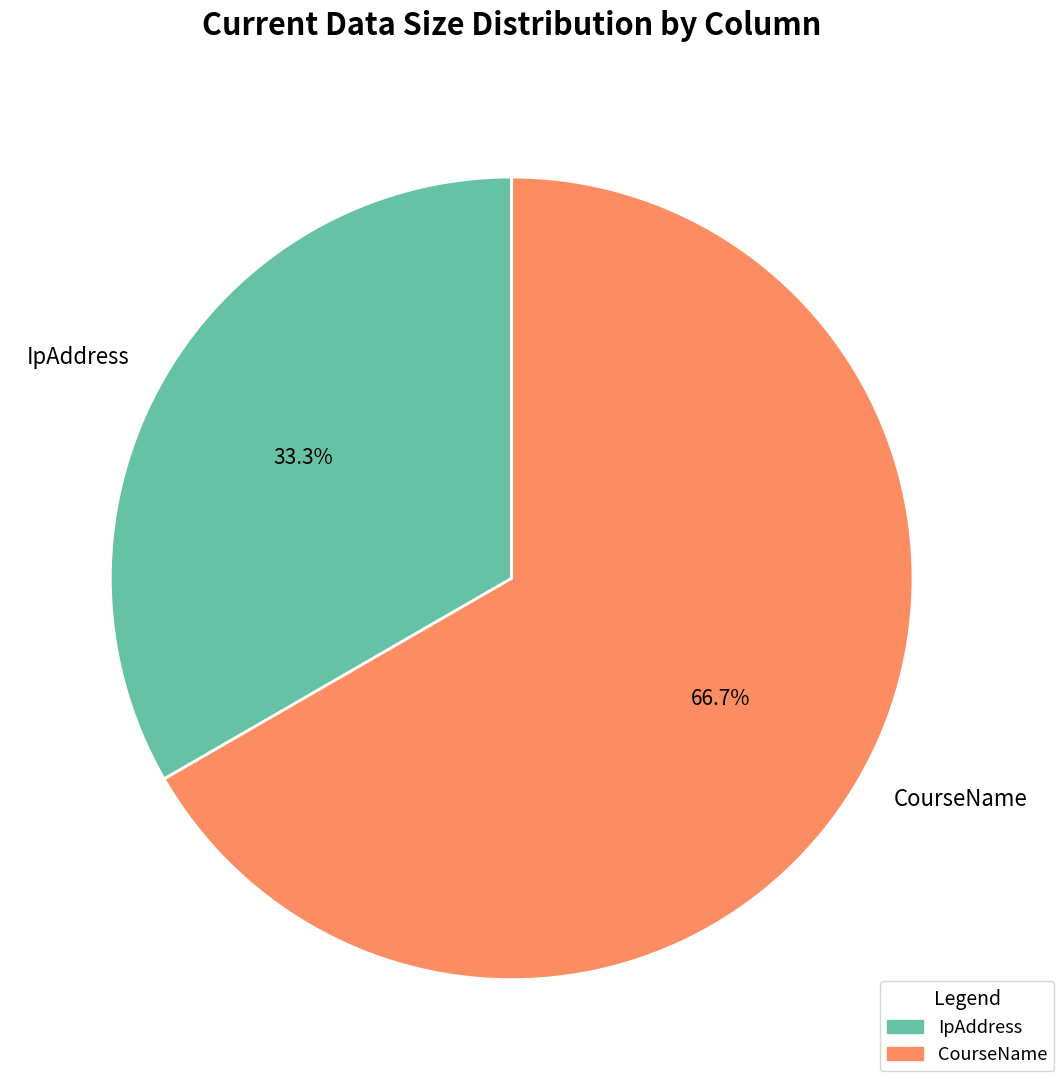

True or false: IpAddress accounts for 33% of the total.

True